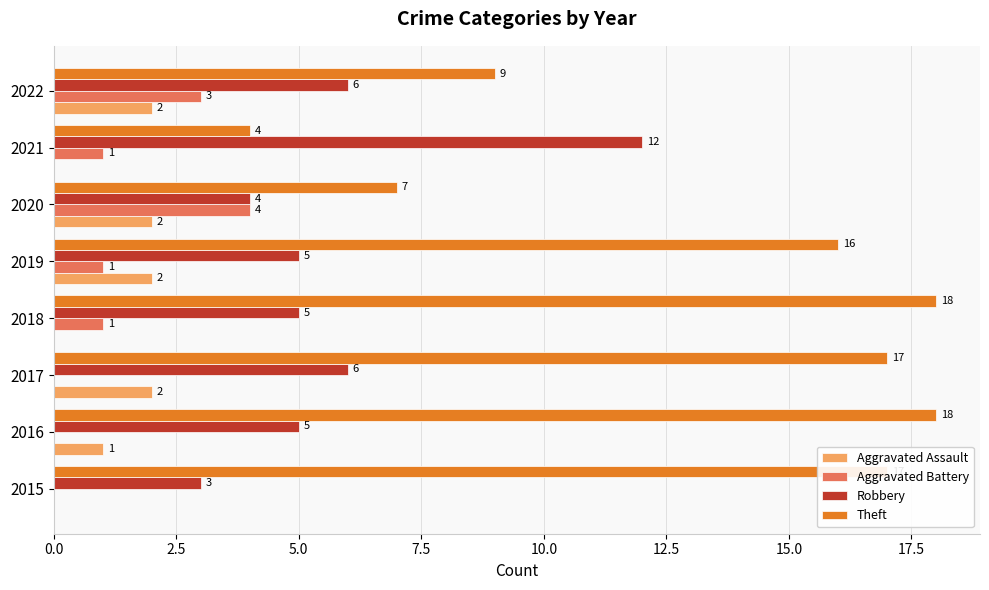

What is the maximum value shown in the chart?

18